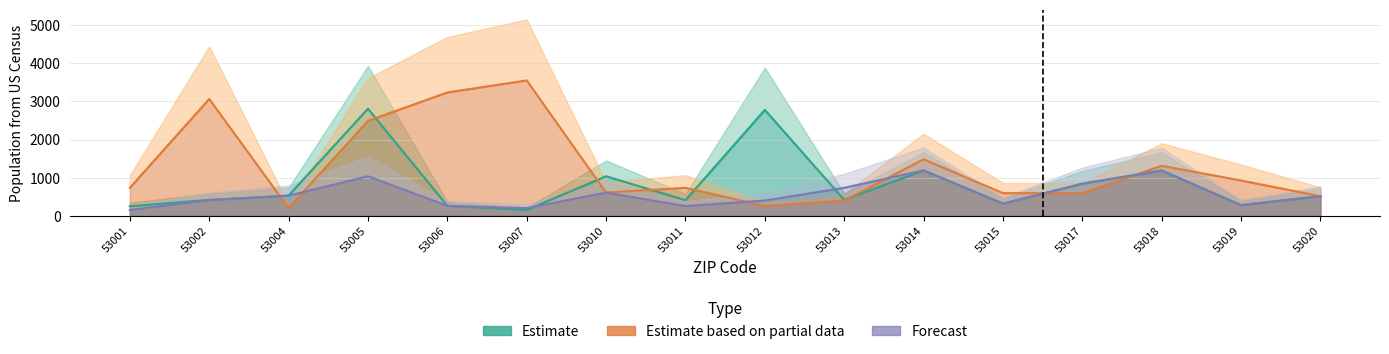

At which label does Estimate reach its peak?

53005